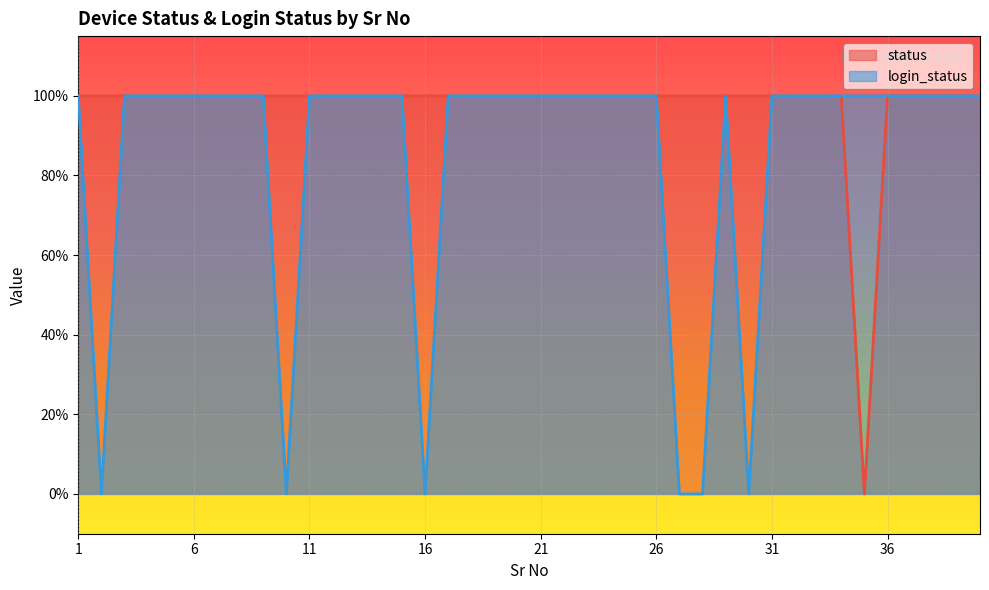

True or false: login_status and status cross at least once.

False